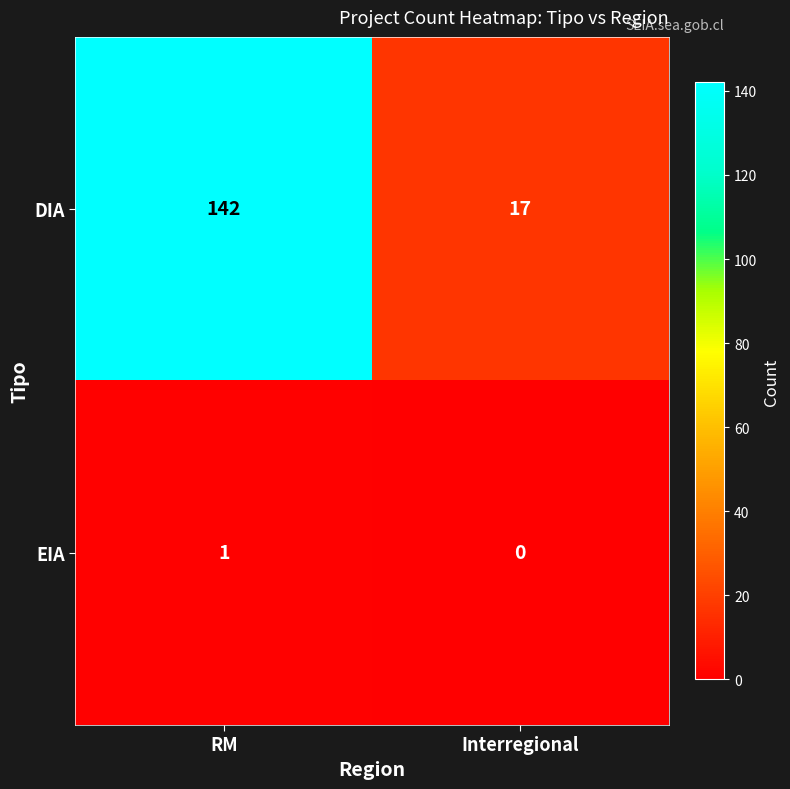

Where is DIA nearest to the value 79?

Interregional